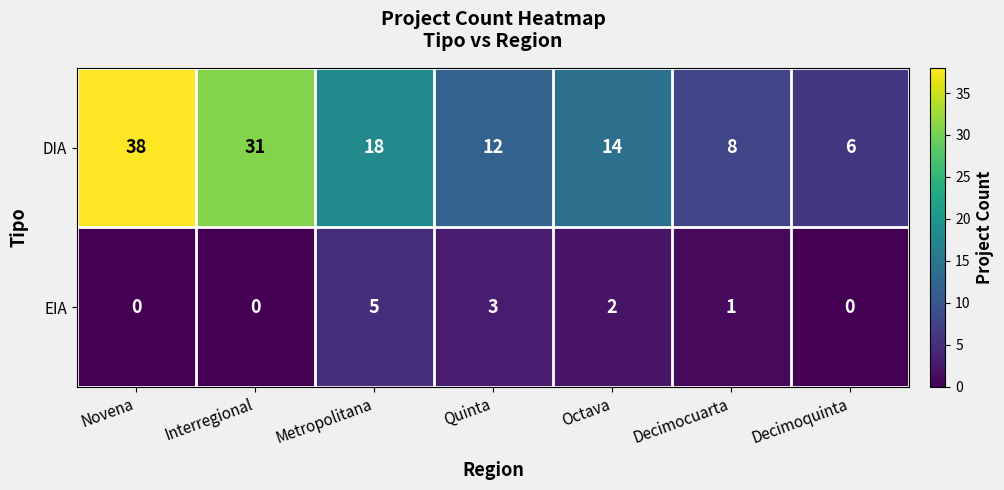

List the series in order of their peak value, lowest first.

EIA, DIA